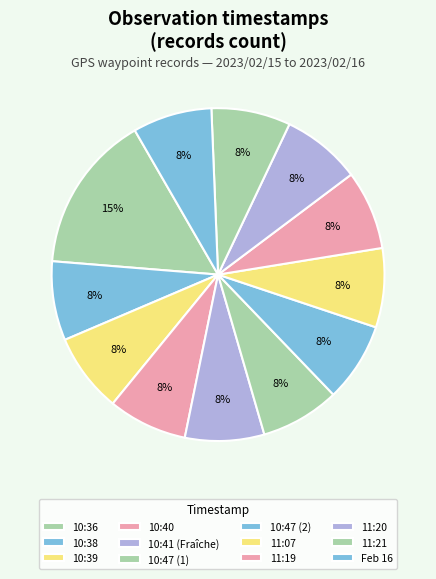

How many slices are in this pie chart?

12